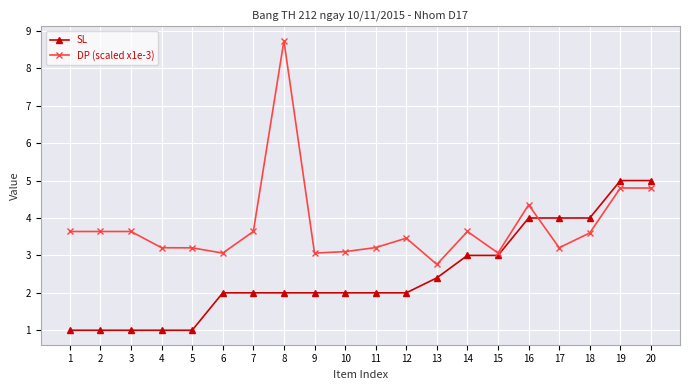

The value of SL at 8 is 2.0. True or false?

True